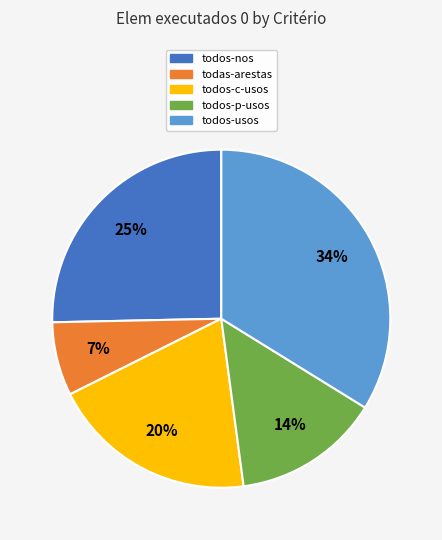

To the nearest percent, what is the difference between the largest and smallest slice percentages?

27%